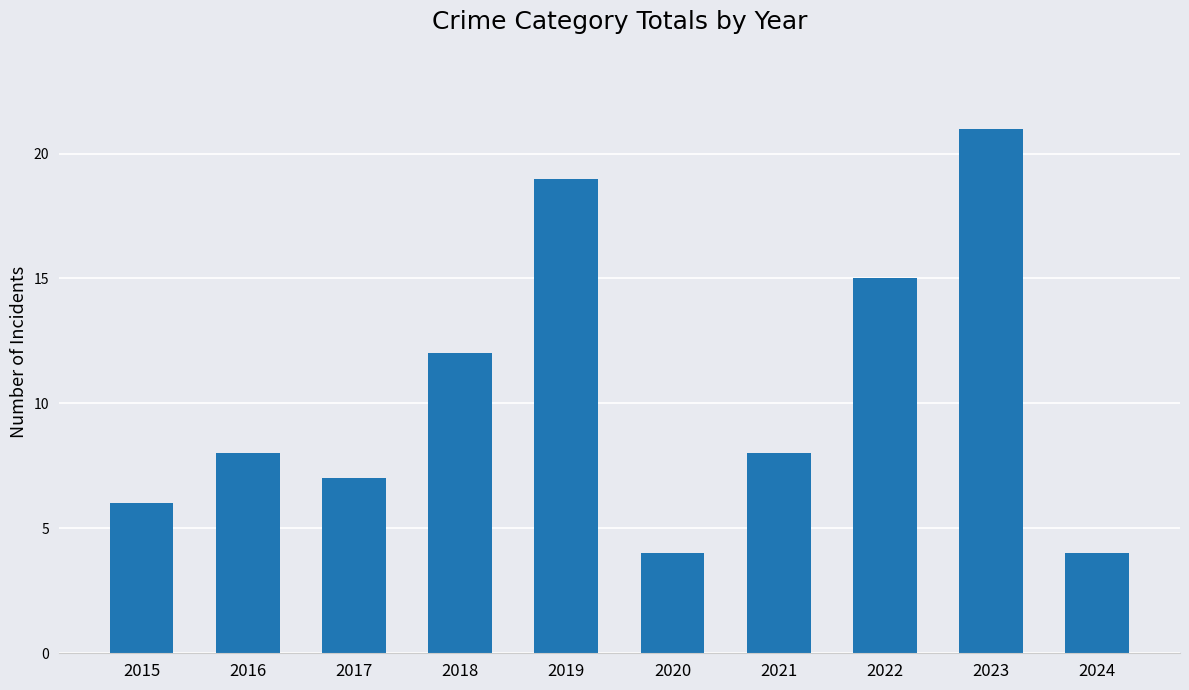

What is the sum of all values?

104